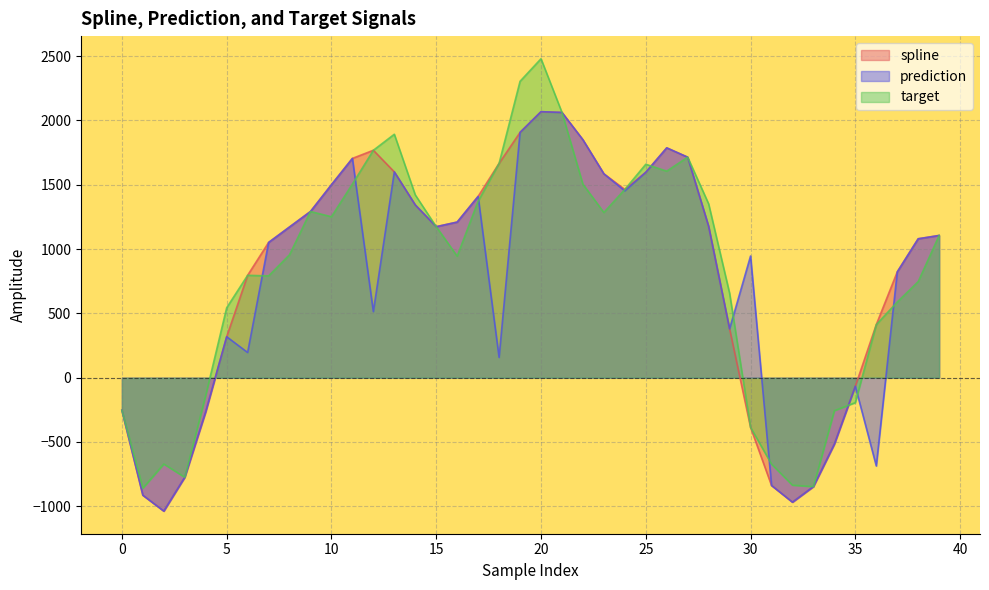

Which category has the lowest value across all series?

2